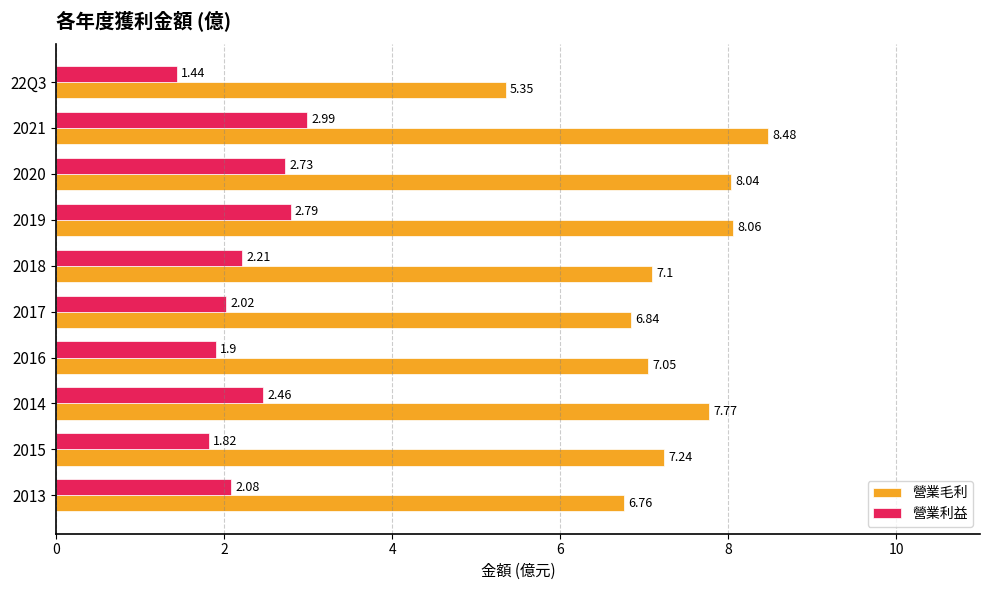

At which category is the sum across all series the highest?

2021